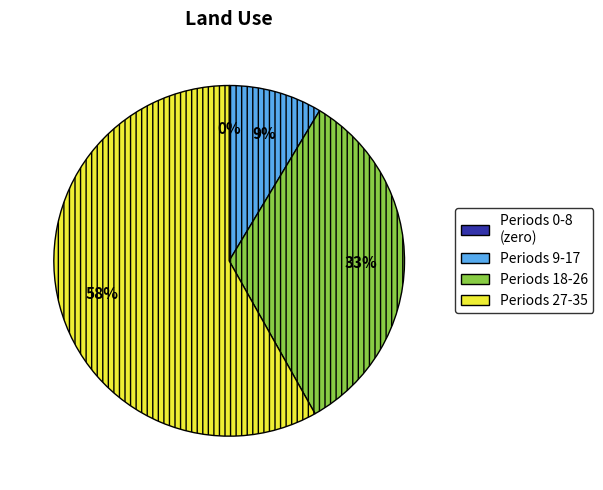

Is there any slice that represents more than half of the pie?

Yes